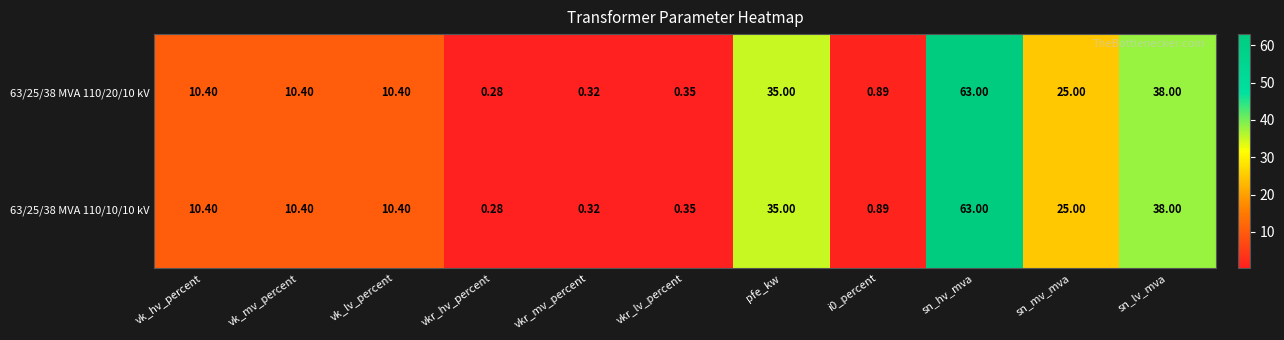

At which label does 63/25/38 MVA 110/10/10 kV first exceed 10?

vk_hv_percent